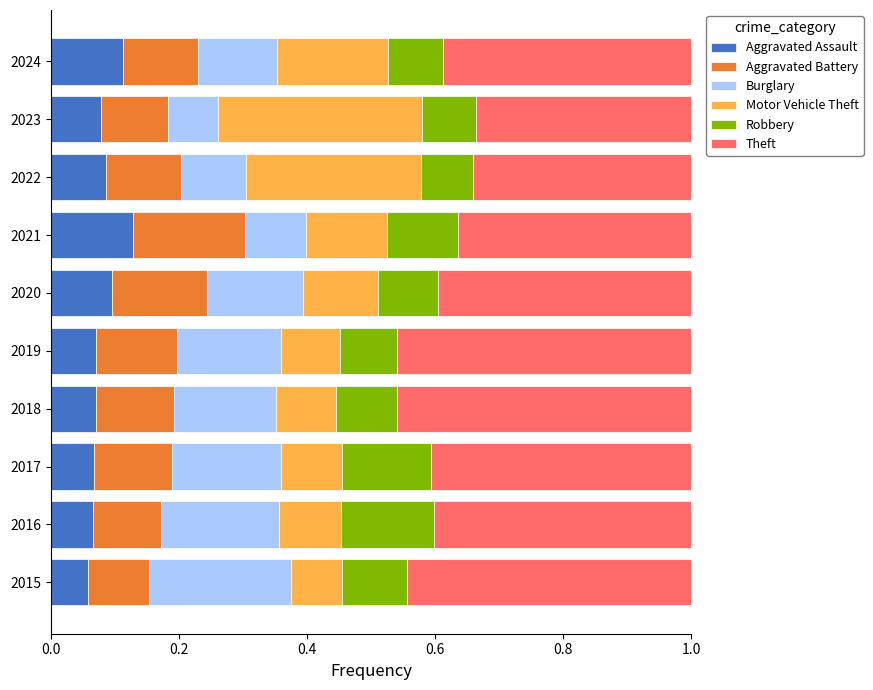

What is the total value across all series at 2023?

1.0